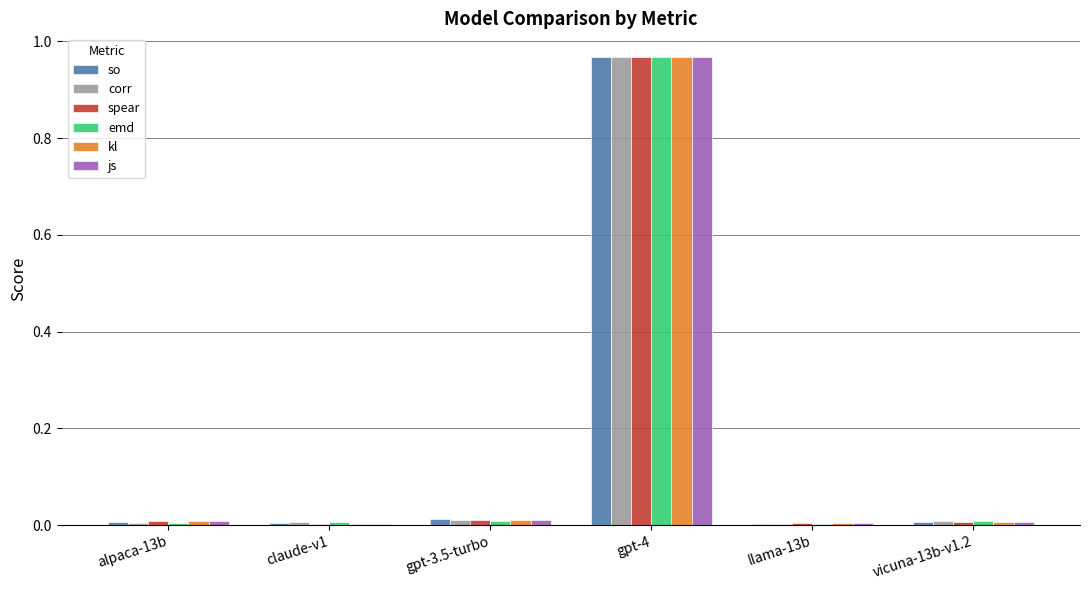

Which series changed the most between claude-v1 and gpt-4?

spear